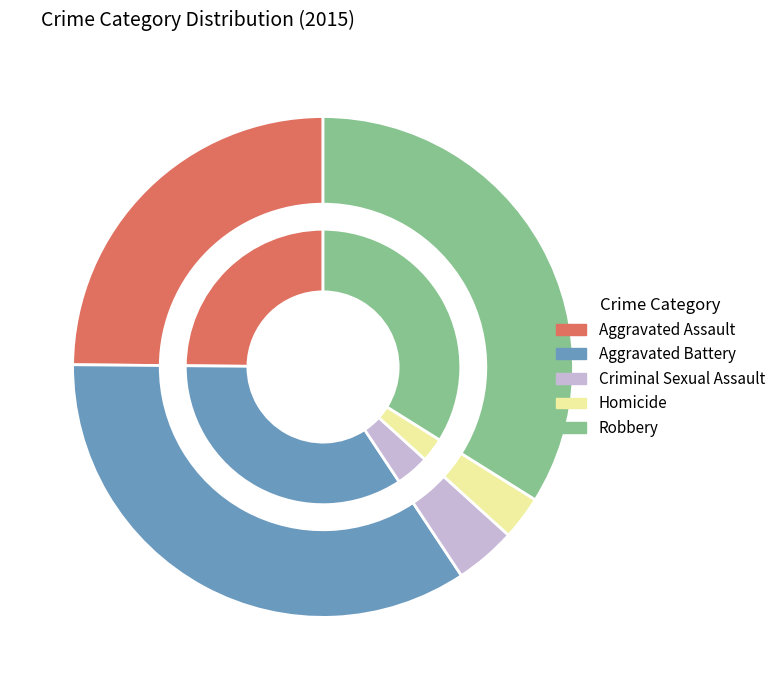

The Robbery slice represents 49% of the pie. True or false?

False